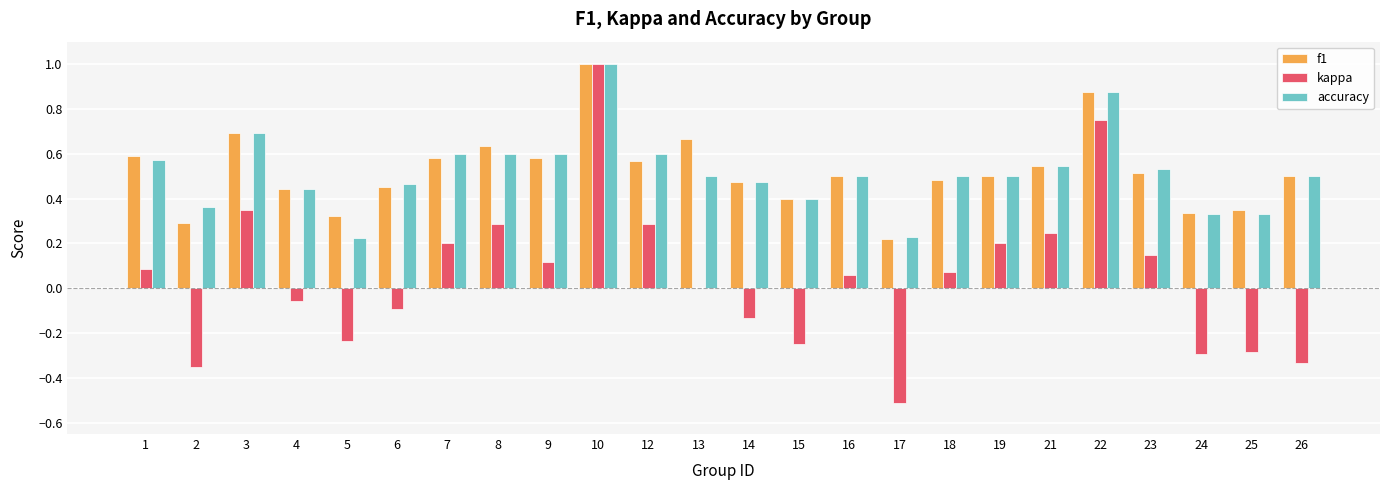

Are the bars horizontal?

No